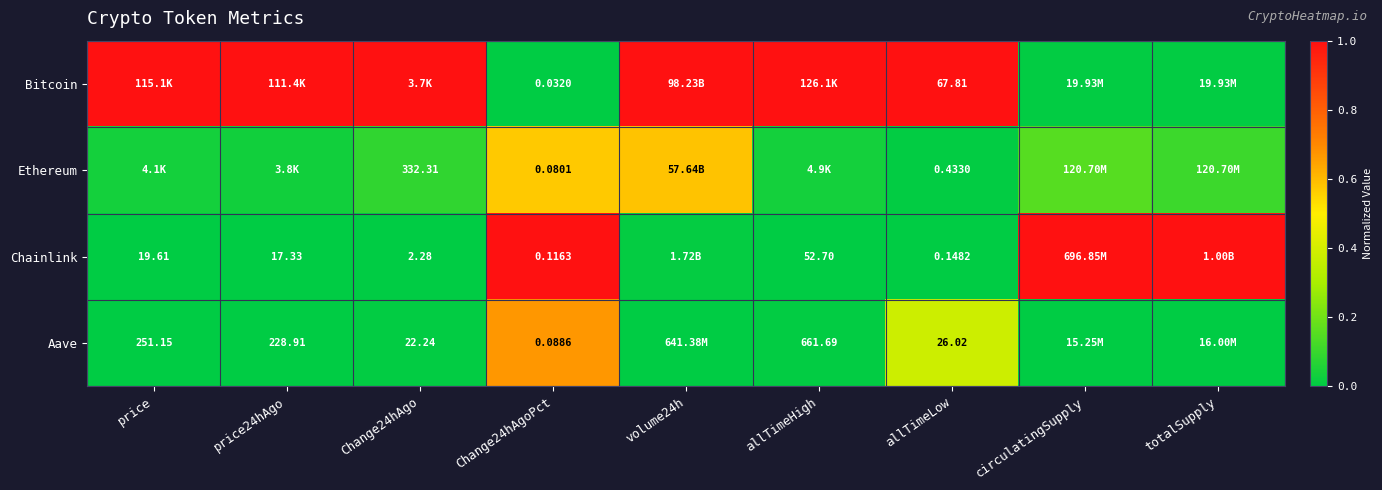

At which category is the sum across all series the highest?

Change24hAgoPct